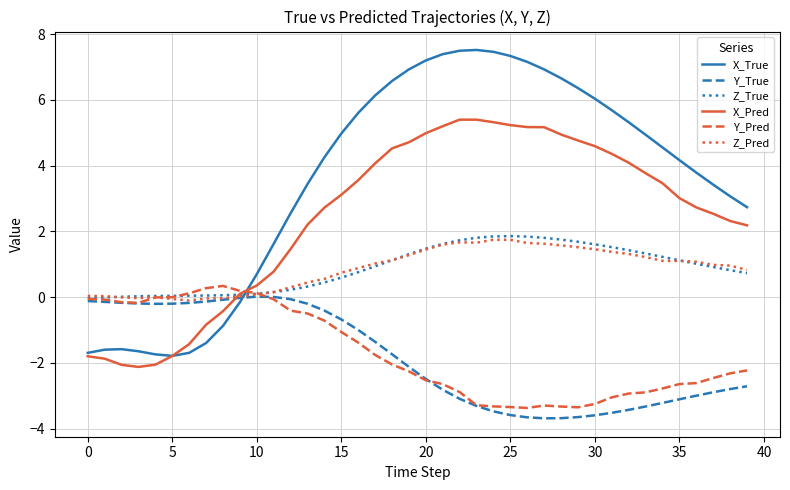

Which series has the largest total across all categories?

X_True